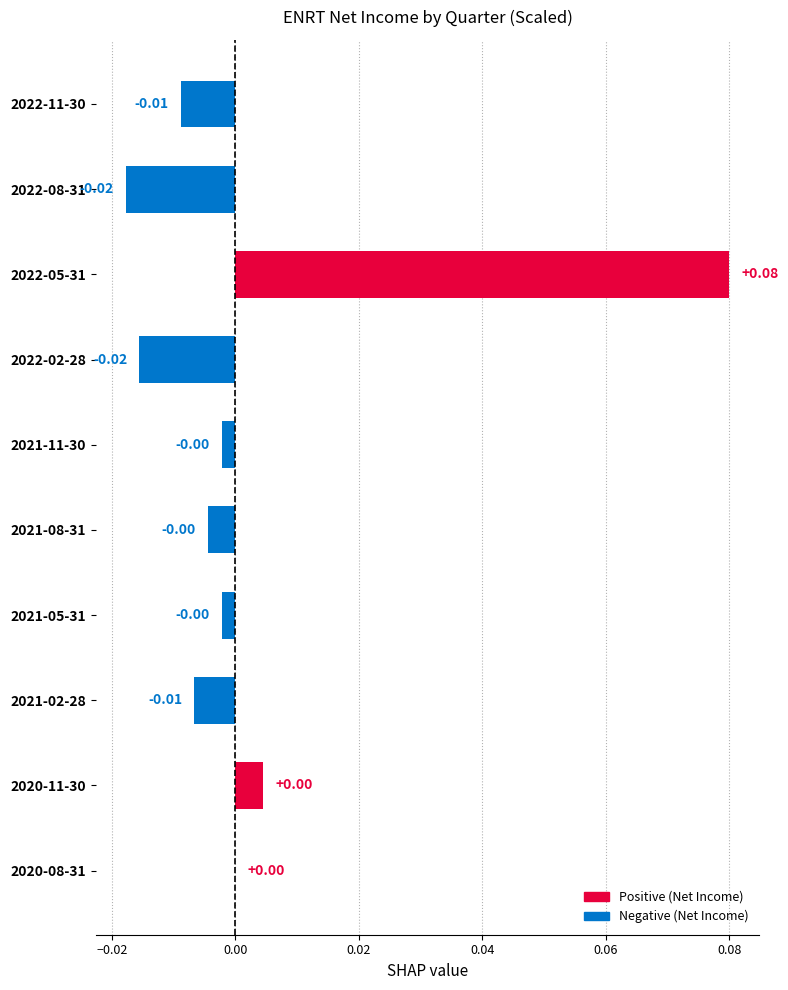

Count the number of data series in this chart.

1